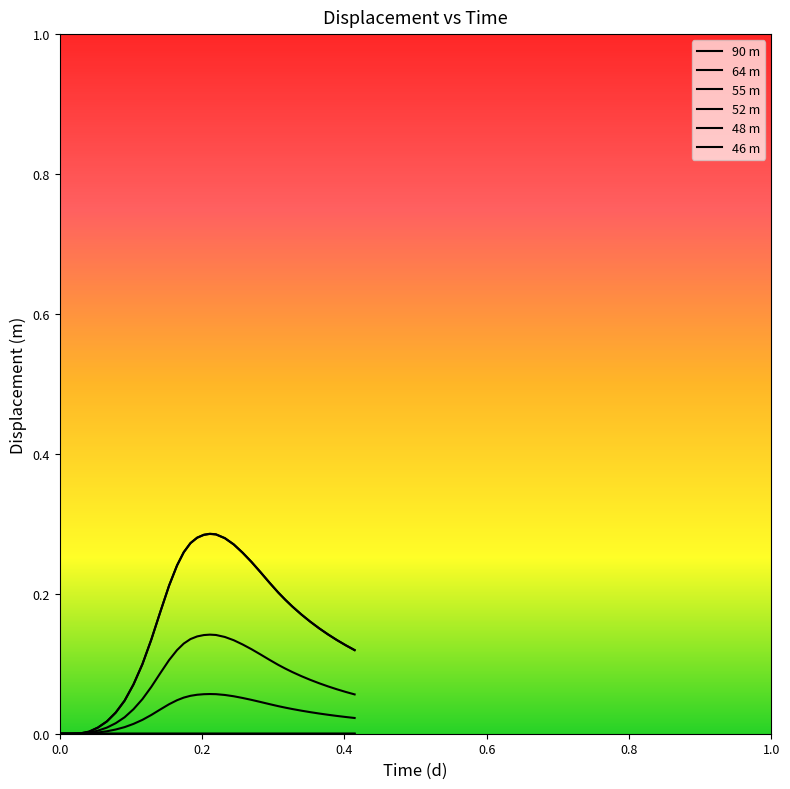

True or false: 48 m and 46 m intersect in this chart.

True